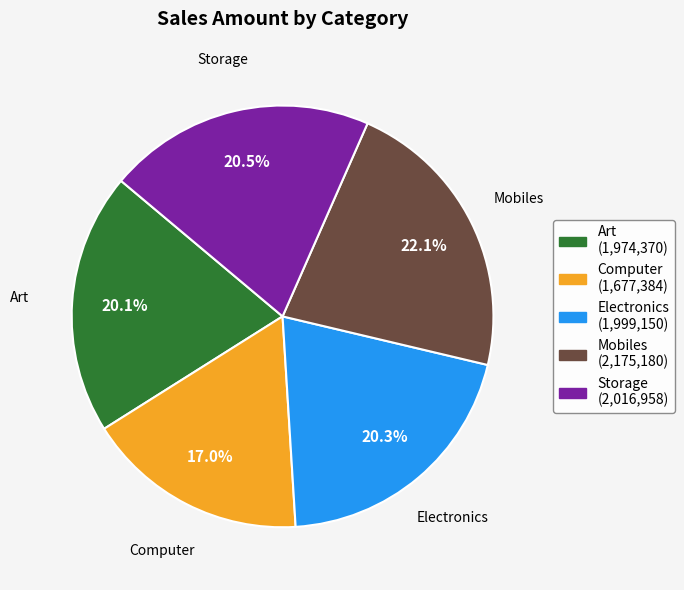

Is there any slice that represents more than half of the pie?

No